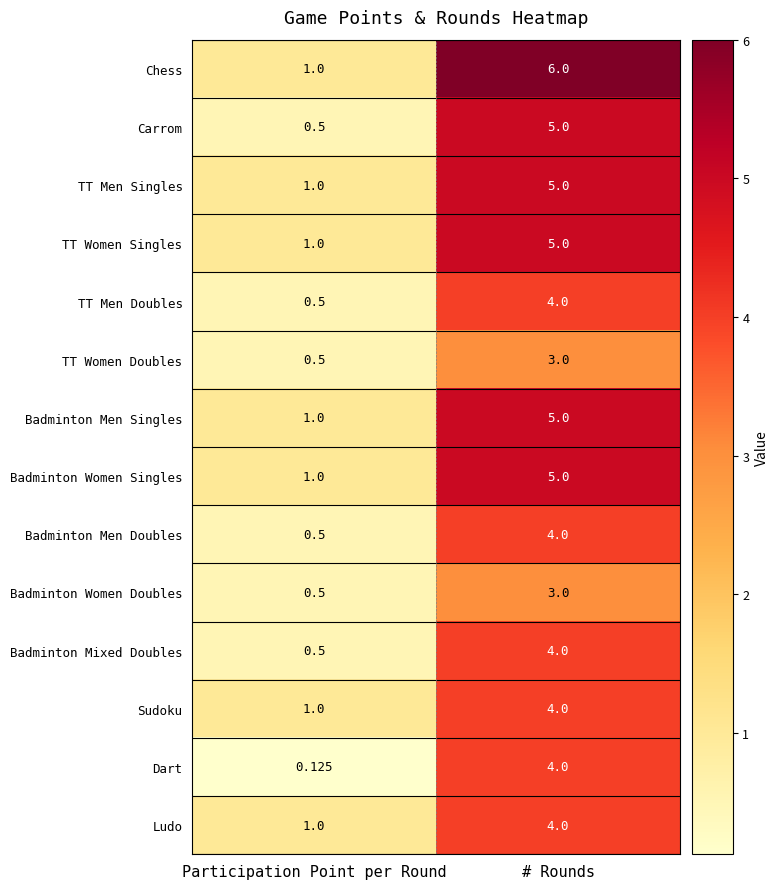

Which label corresponds to the largest value in the chart?

# Rounds